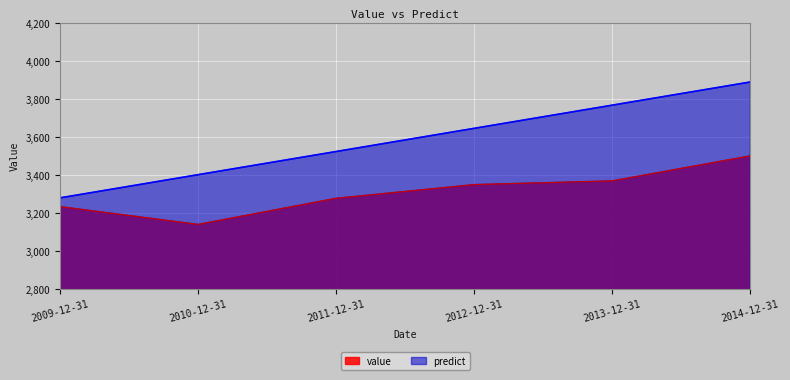

At which label does predict first exceed 3644?

2012-12-31